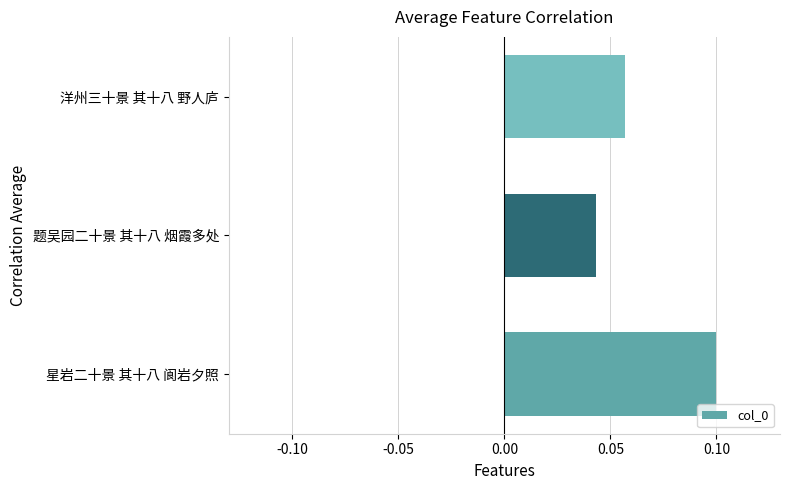

Which has a higher value, 洋州三十景 其十八 野人庐 or 题吴园二十景 其十八 烟霞多处?

洋州三十景 其十八 野人庐